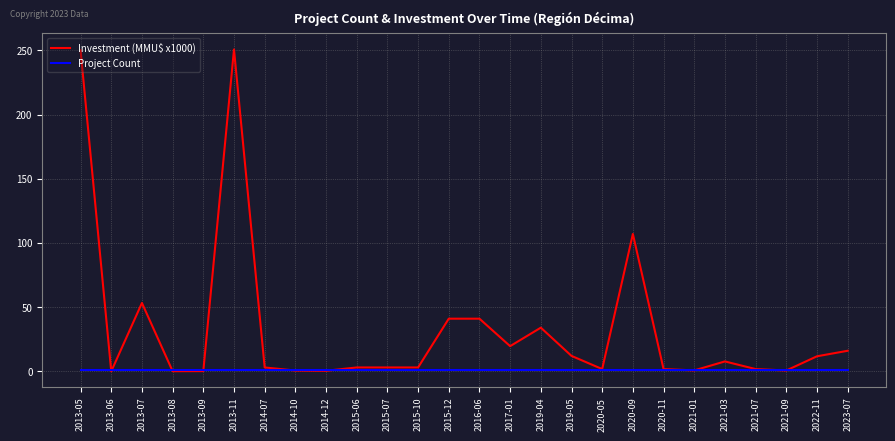

What is the difference between the maximum and second lowest values in the Investment (MMU$ x1000) series?

250.7